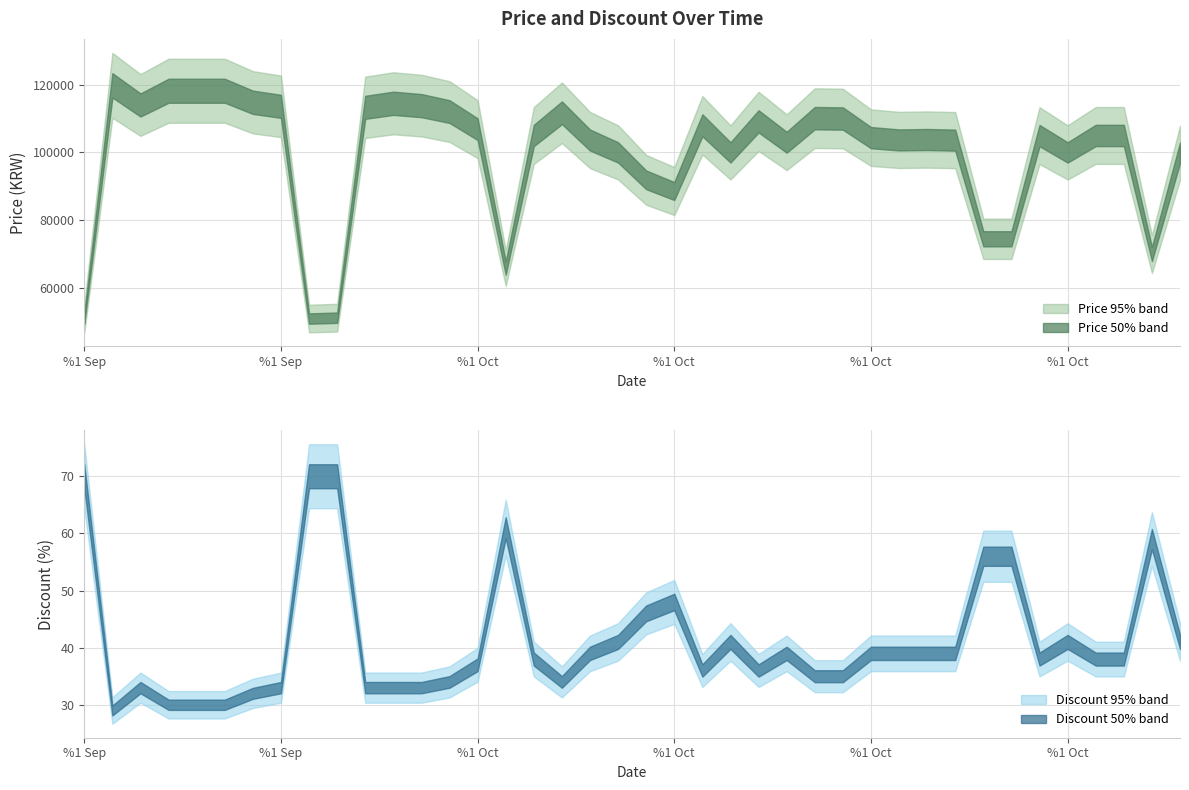

Count the number of categories in the chart.

40